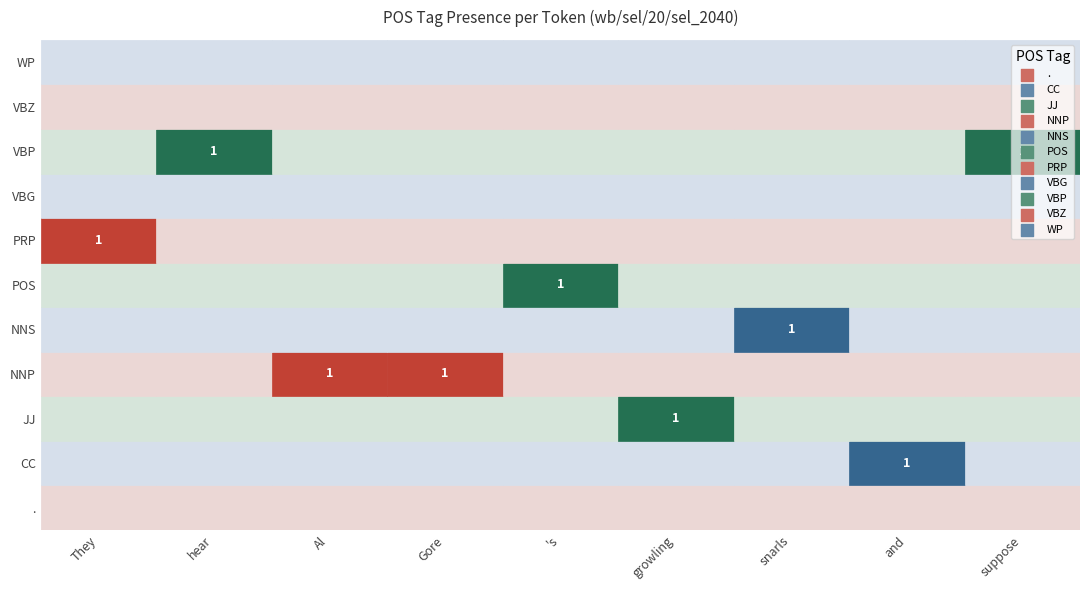

Rank the categories by hear value from highest to lowest.

0, 1, 2, 3, 4, 5, 6, 7, 8